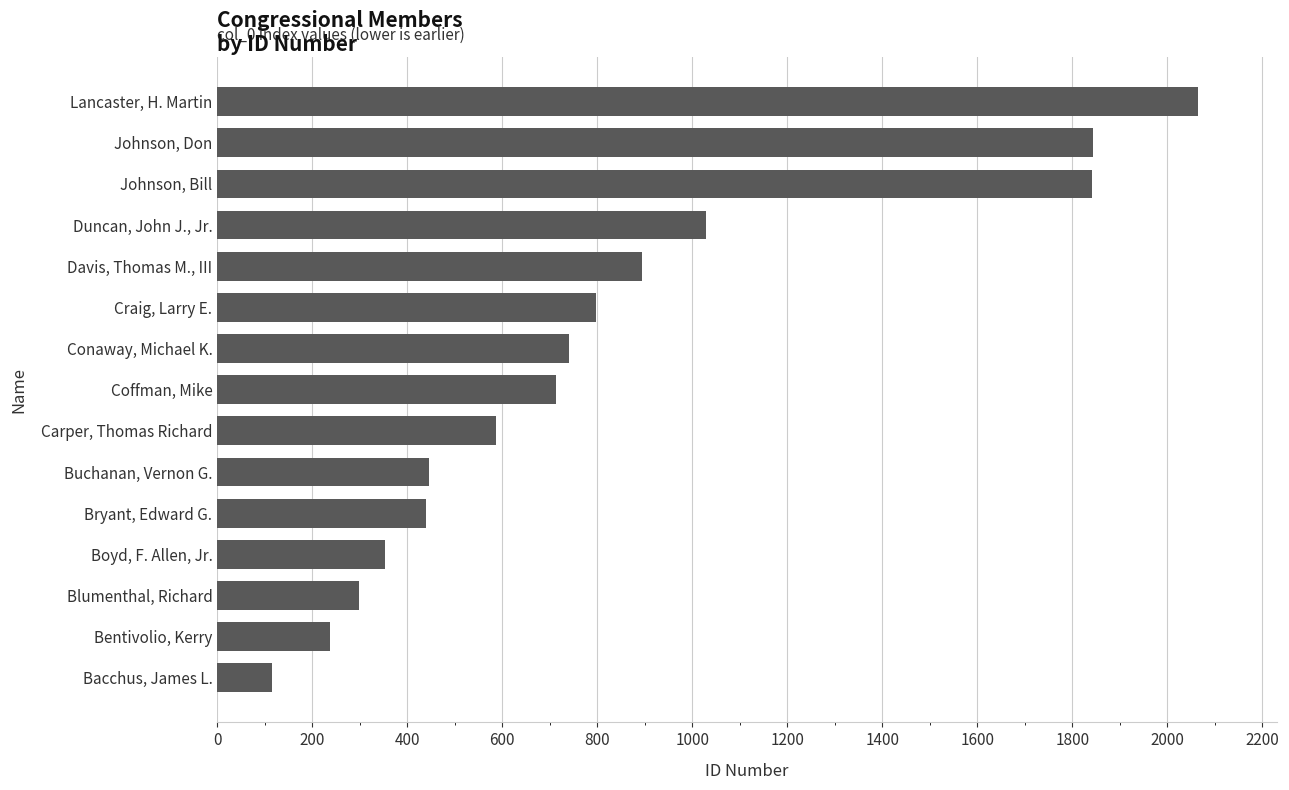

Does the chart contain stacked bars?

No